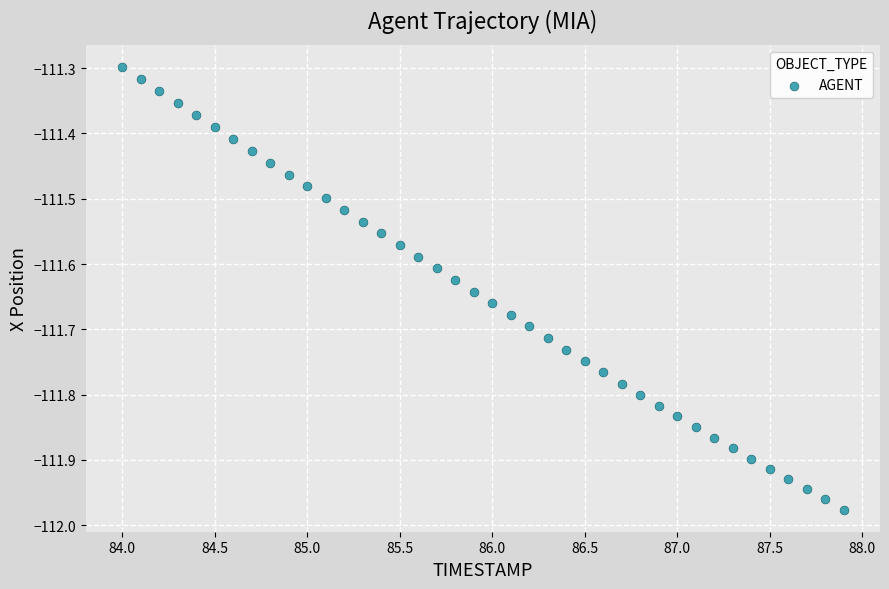

What is the range of Y values (max minus min)?

0.7